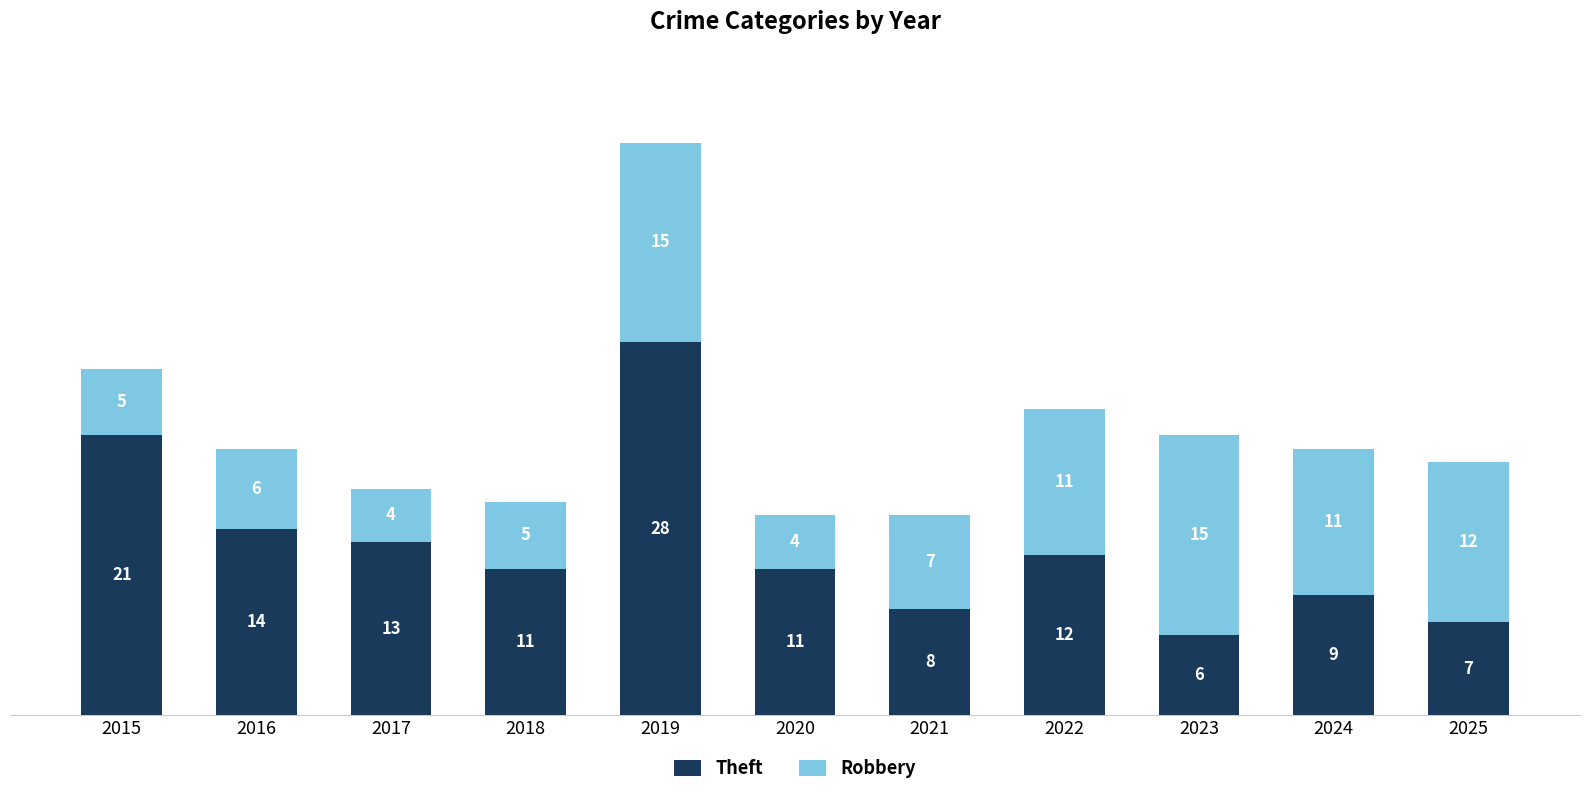

Where is Theft nearest to the value 17?

2016